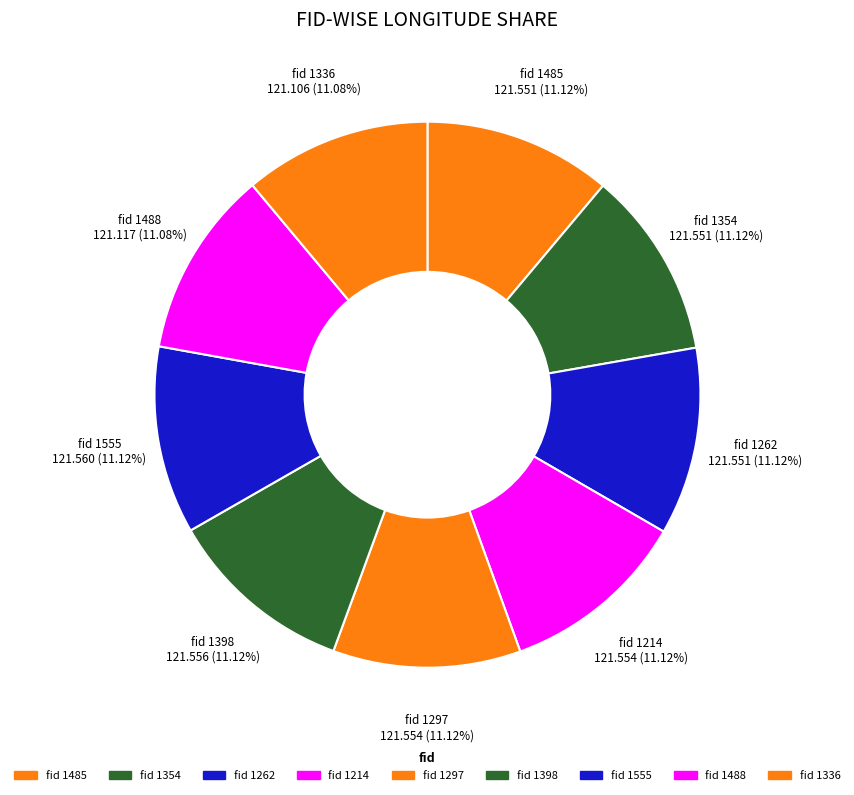

How many slices are in this pie chart?

9